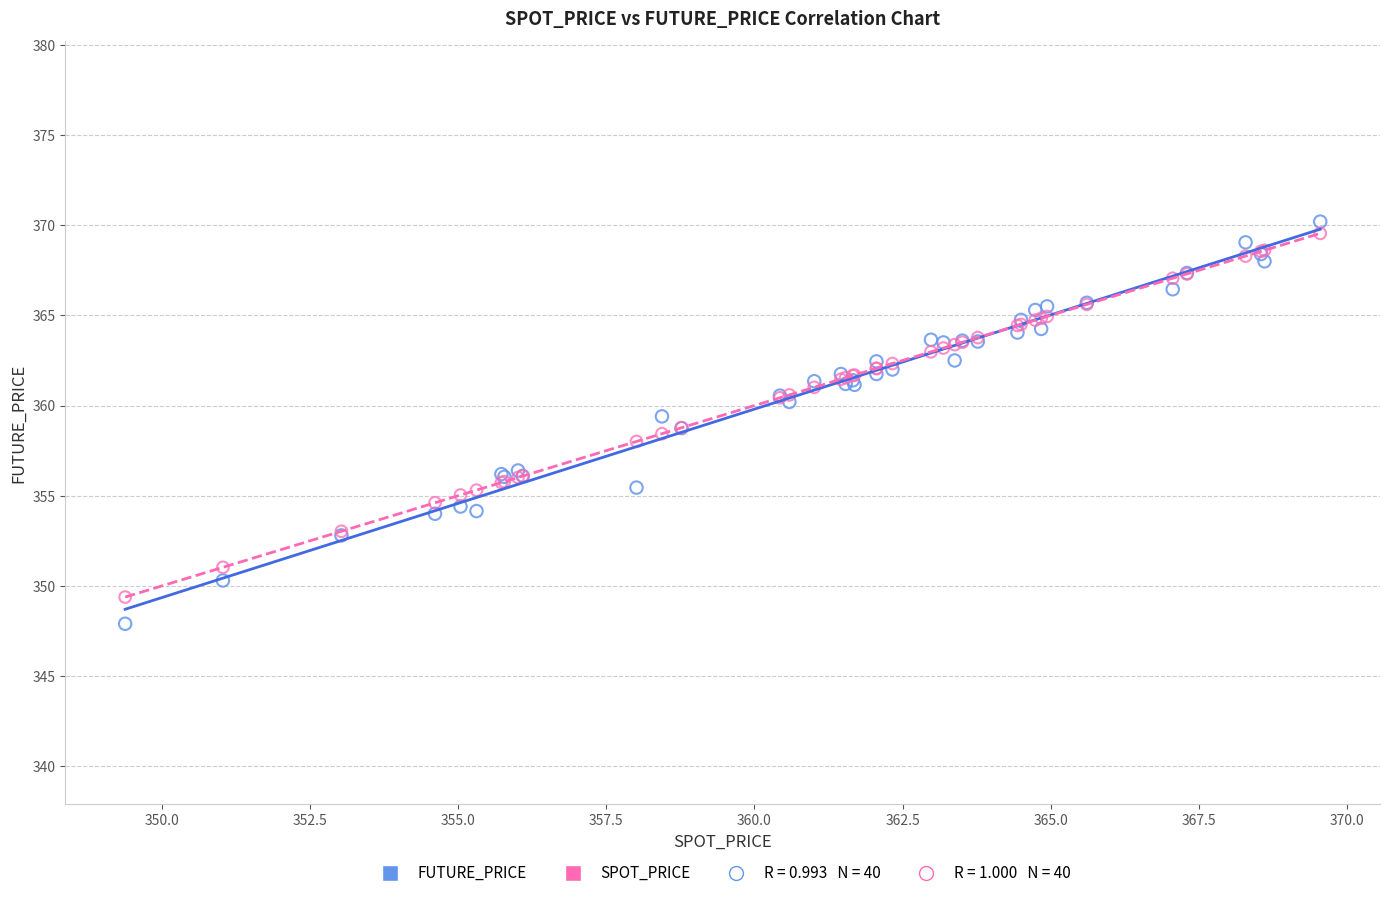

What is the X range (max minus min) for the scatter plot?

20.2